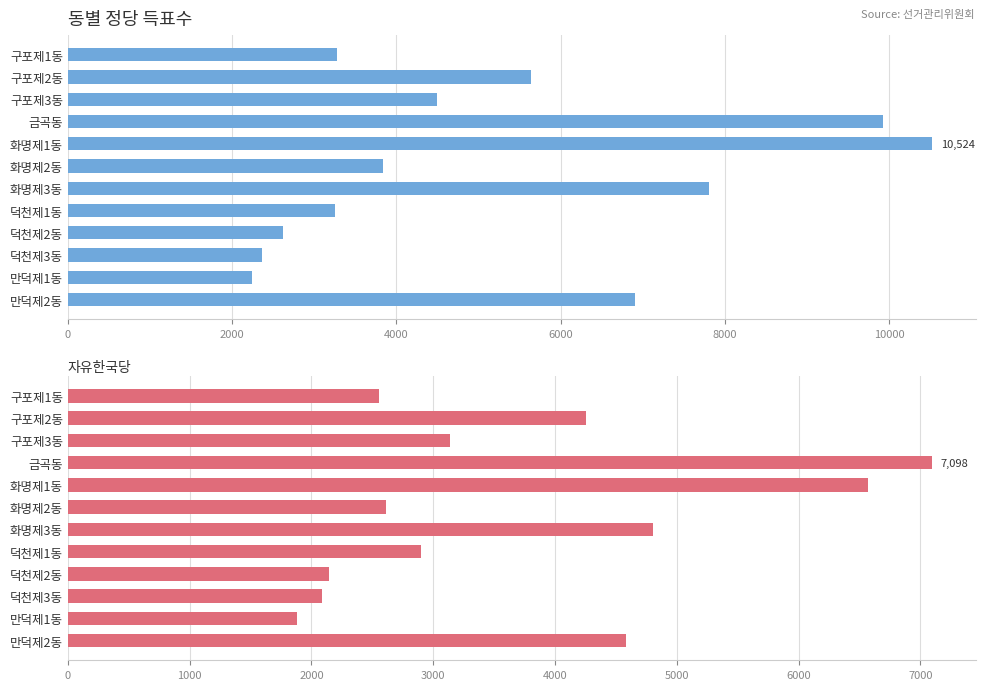

What is the greatest value displayed?

10524